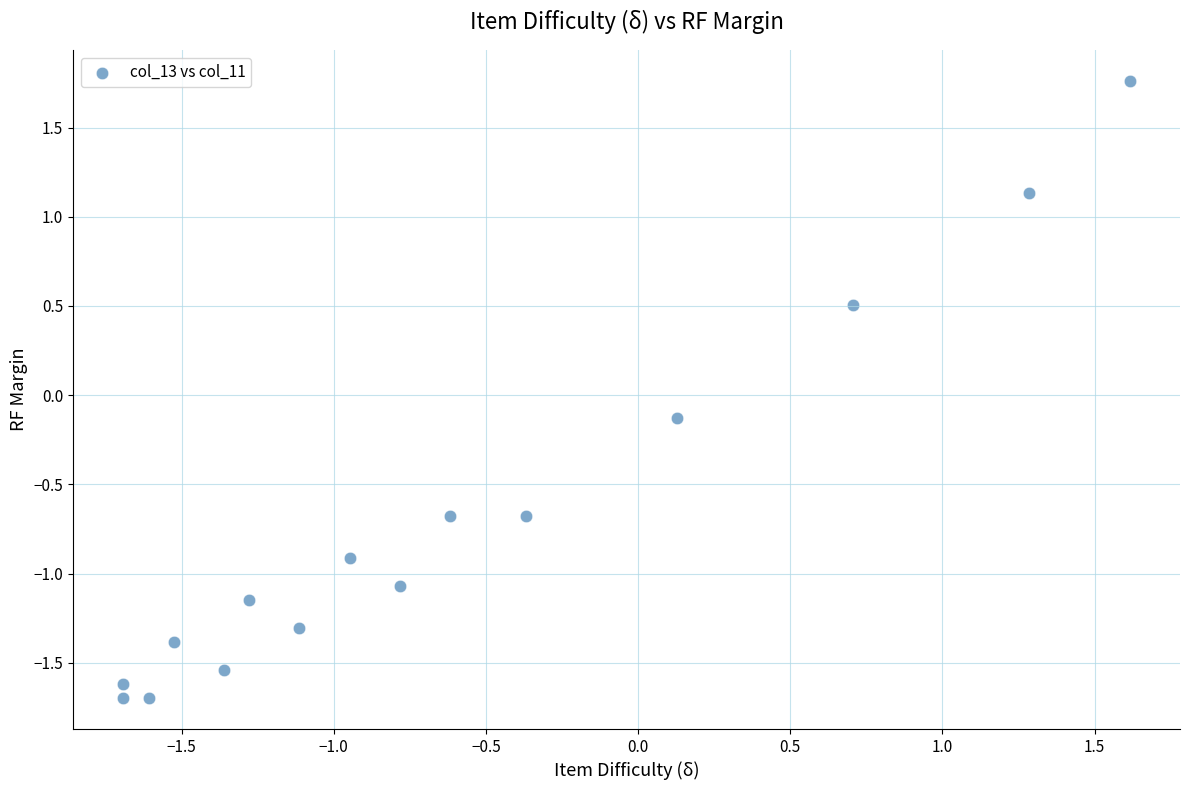

What is the range of X values (max minus min)?

3.3